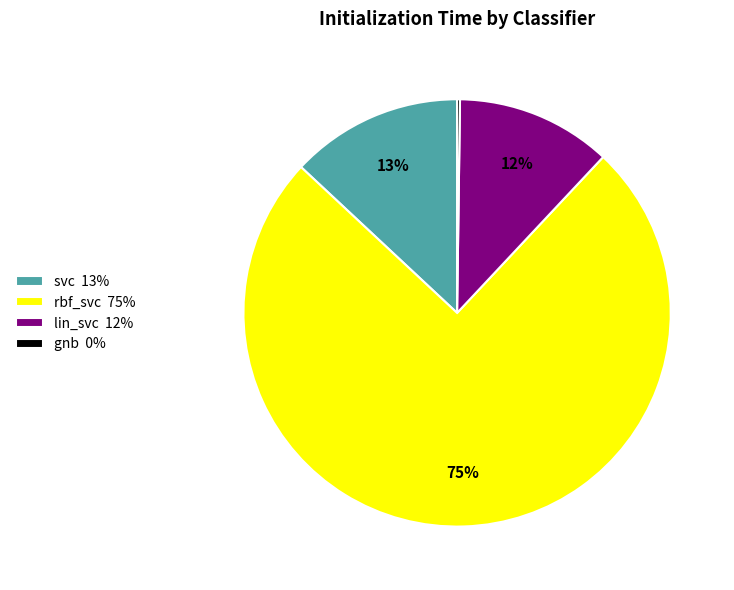

To the nearest percent, what portion does lin_svc represent?

12%